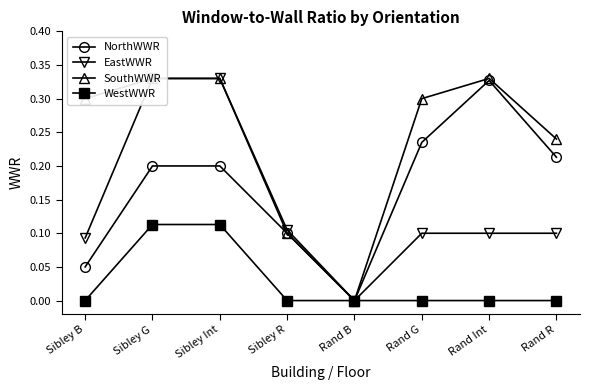

Does the chart display data point markers on the line(s)?

Yes